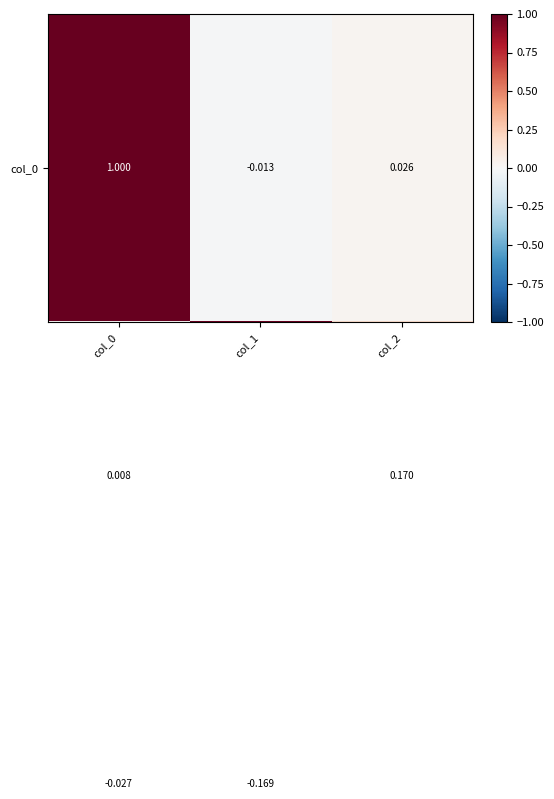

What is the difference between the highest and lowest values at col_1?

1.2